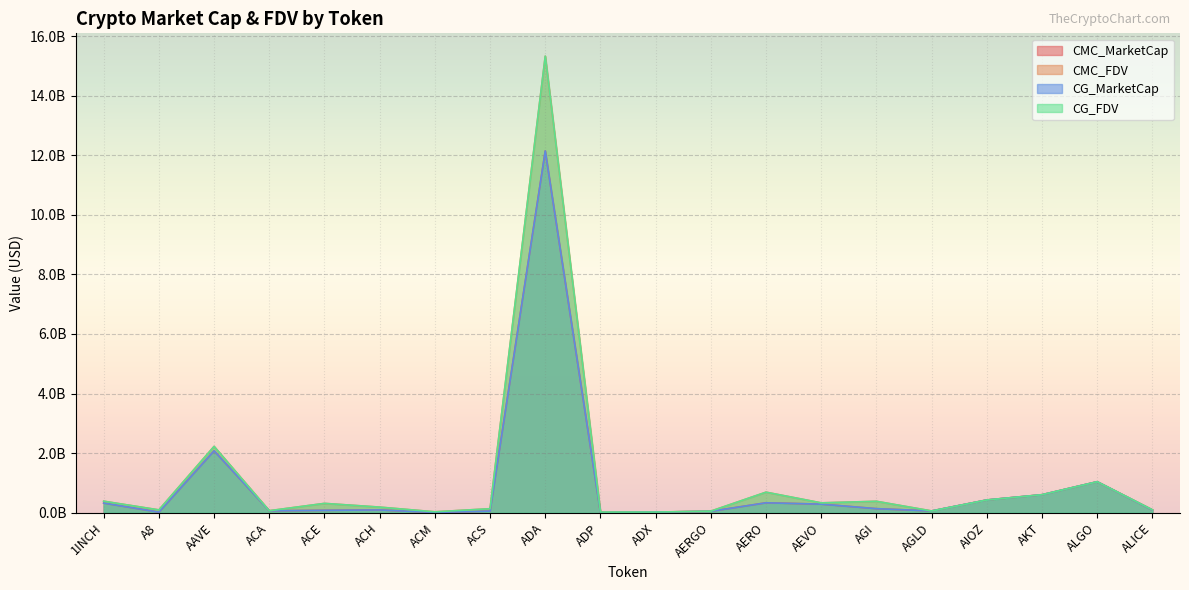

Between AERO and ALICE, which series saw the biggest shift?

CMC_FDV